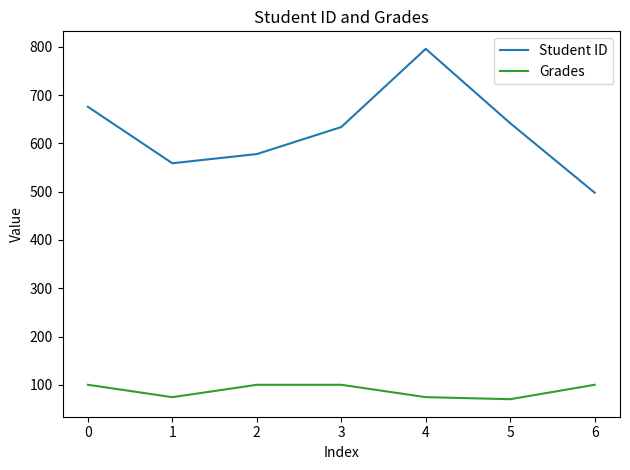

Is it true that Grades equals 162.5 at 2?

False